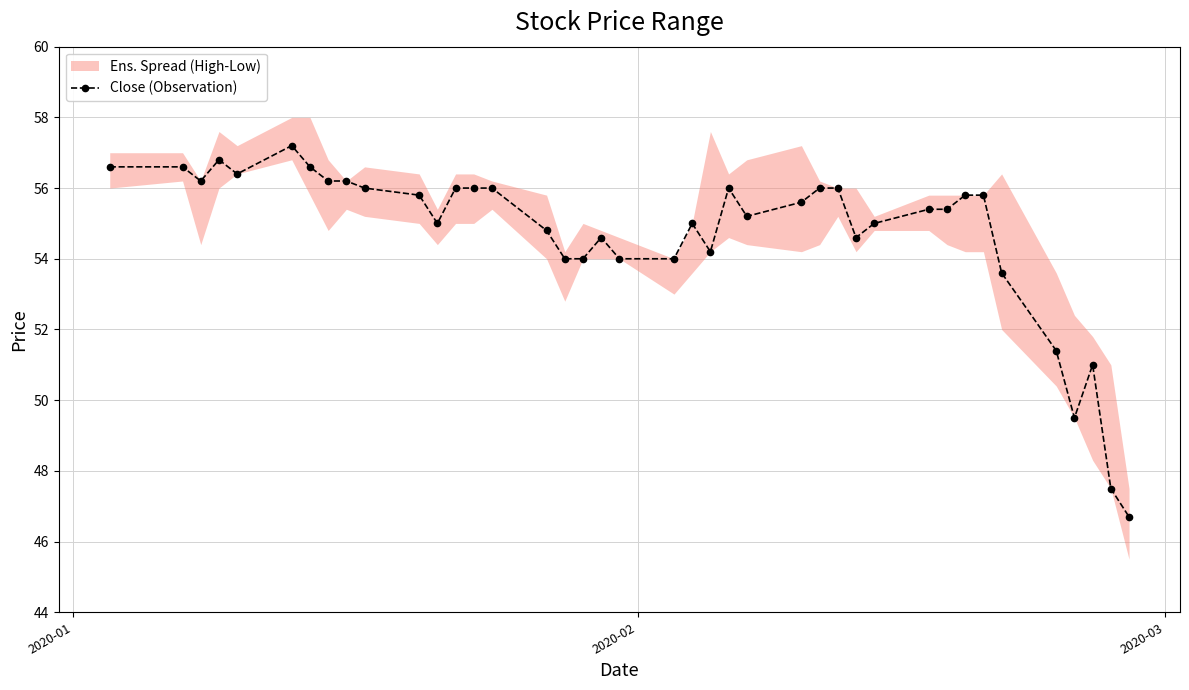

What is the minimum value for Close (Observation)?

46.7